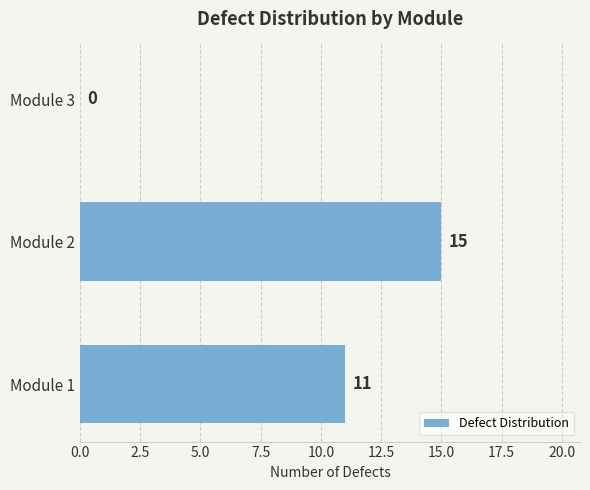

Are the bars horizontal?

Yes